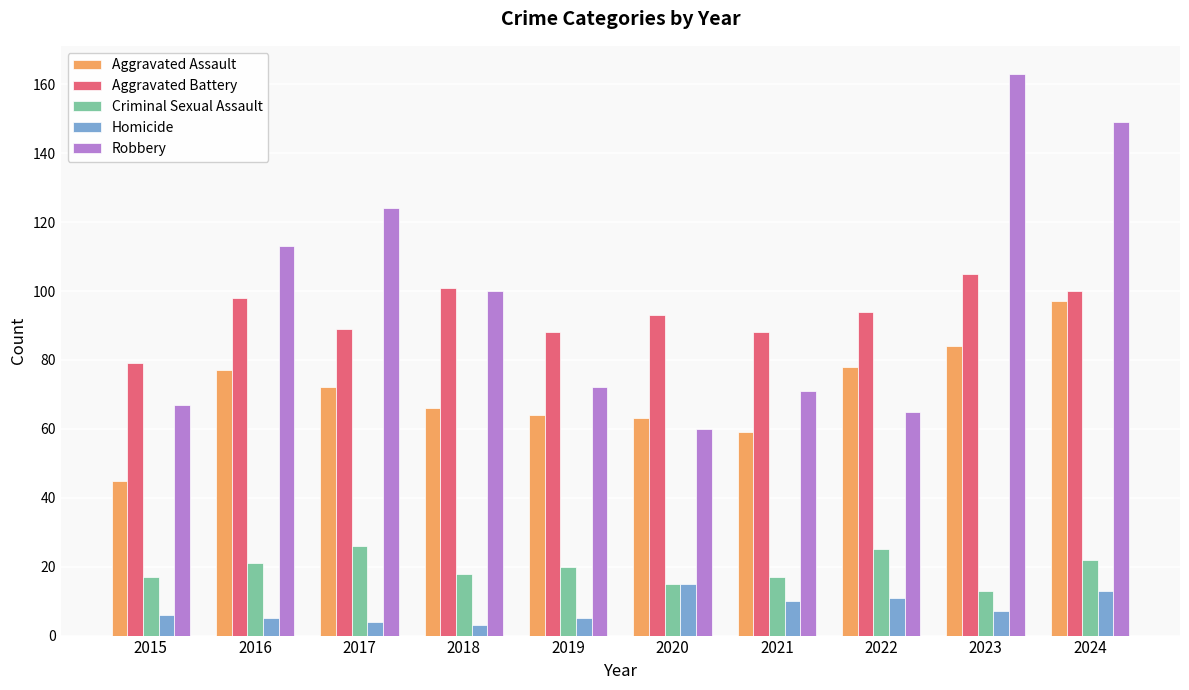

Count the number of categories in the chart.

10